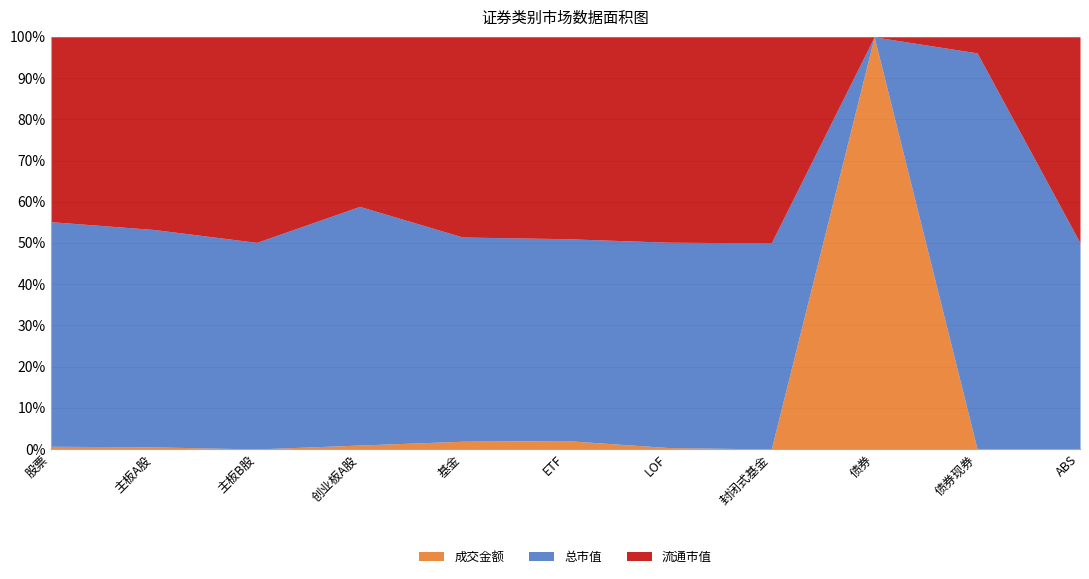

True or false: 总市值 and 流通市值 intersect in this chart.

False